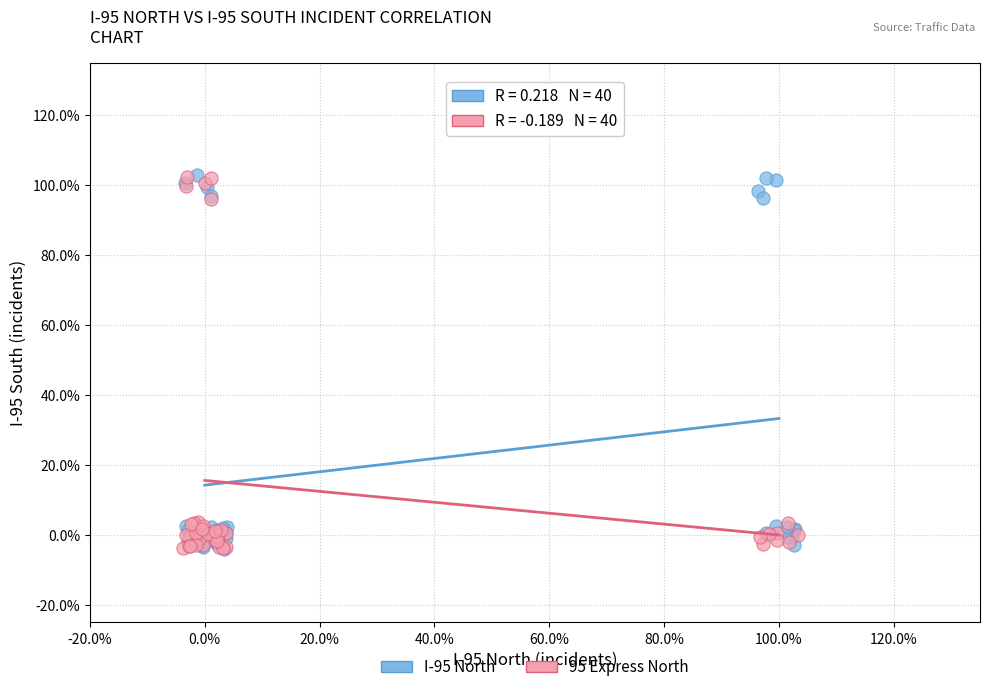

What are all the series names shown in the legend?

I-95 North, 95 Express North